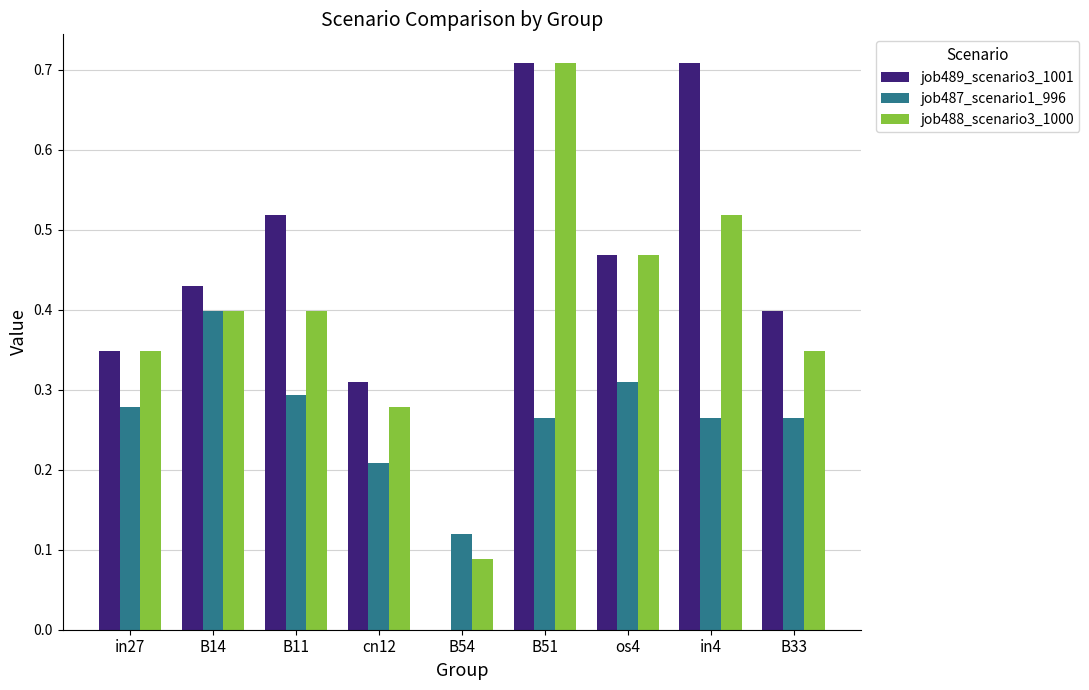

Are the bars grouped side by side (vs. stacked)?

Yes